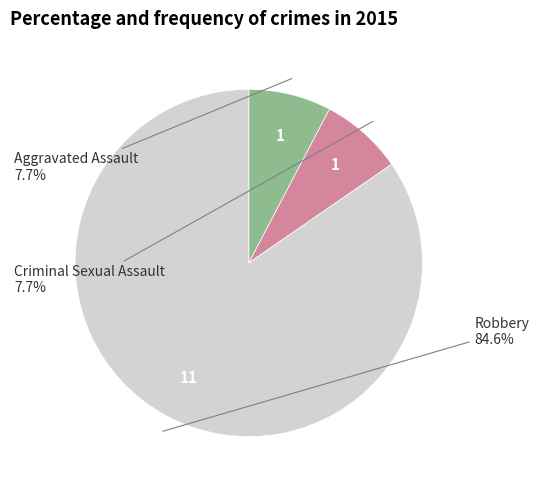

Is there a majority slice in this chart?

Yes